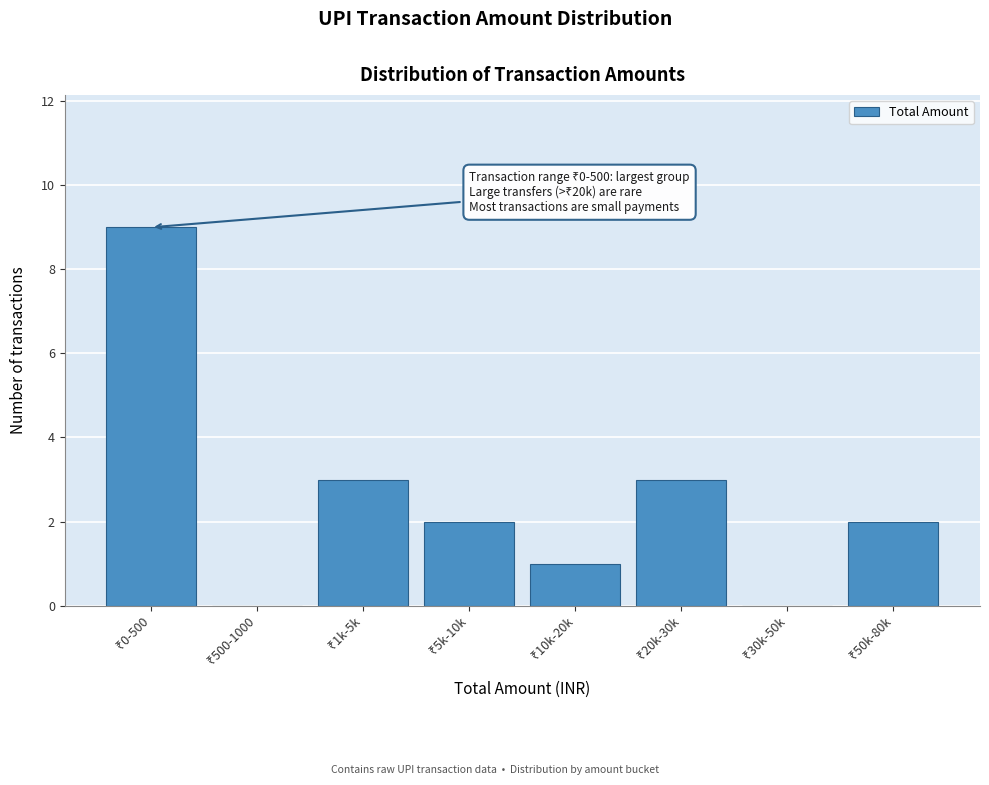

What is the maximum value shown in the chart?

9